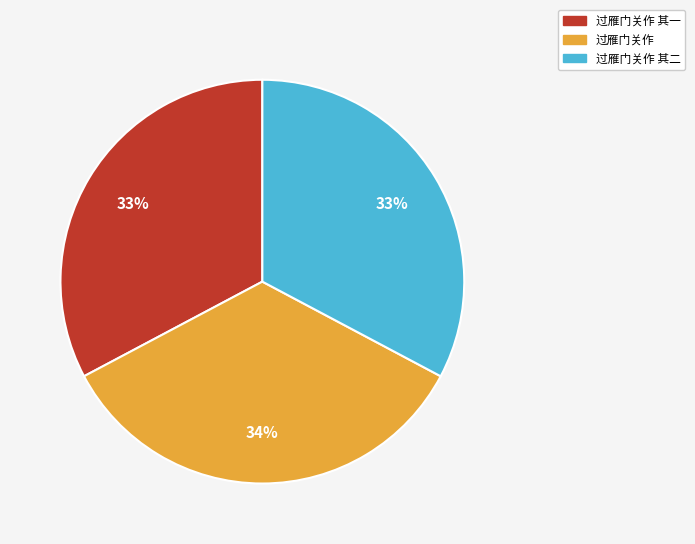

Does any single category account for the majority?

No